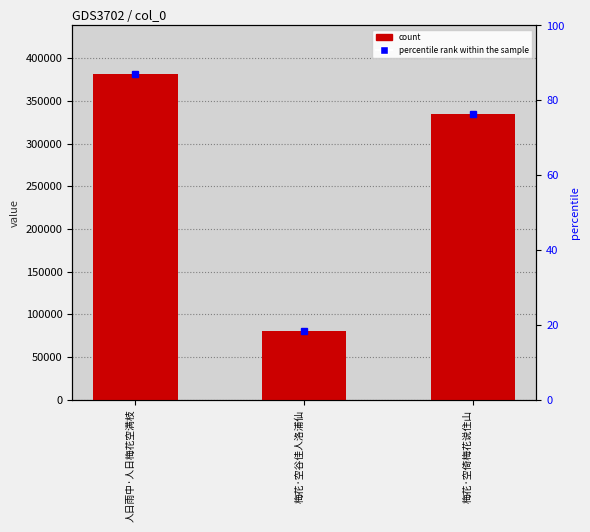

Count the number of values greater than 334643.

1